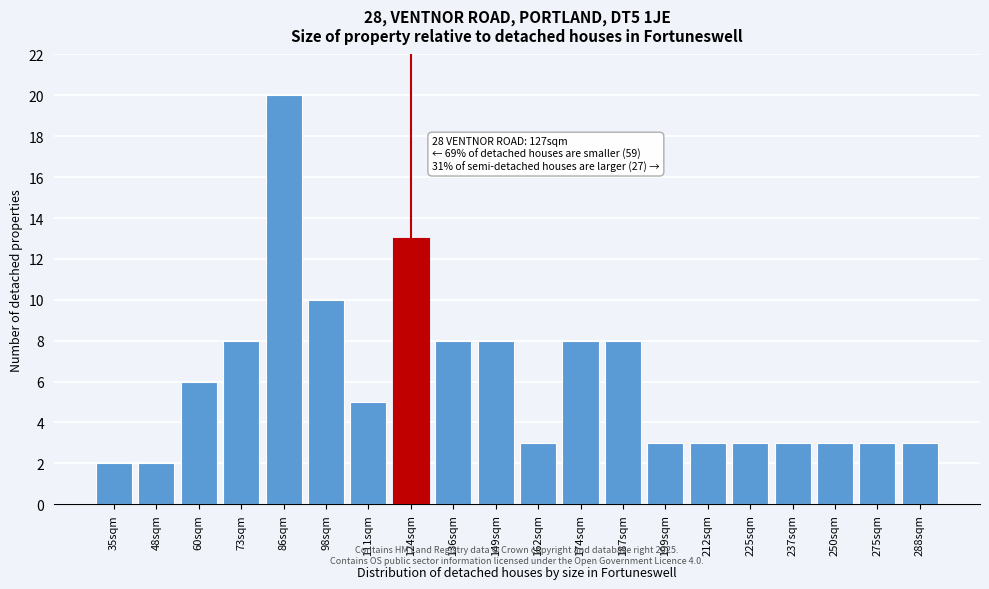

Reading left to right, list all the values displayed in this chart.

35sqm=2	48sqm=2	60sqm=6	73sqm=8	86sqm=20	98sqm=10	111sqm=5	124sqm=13	136sqm=8	149sqm=8	162sqm=3	174sqm=8	187sqm=8	199sqm=3	212sqm=3	225sqm=3	237sqm=3	250sqm=3	275sqm=3	288sqm=3